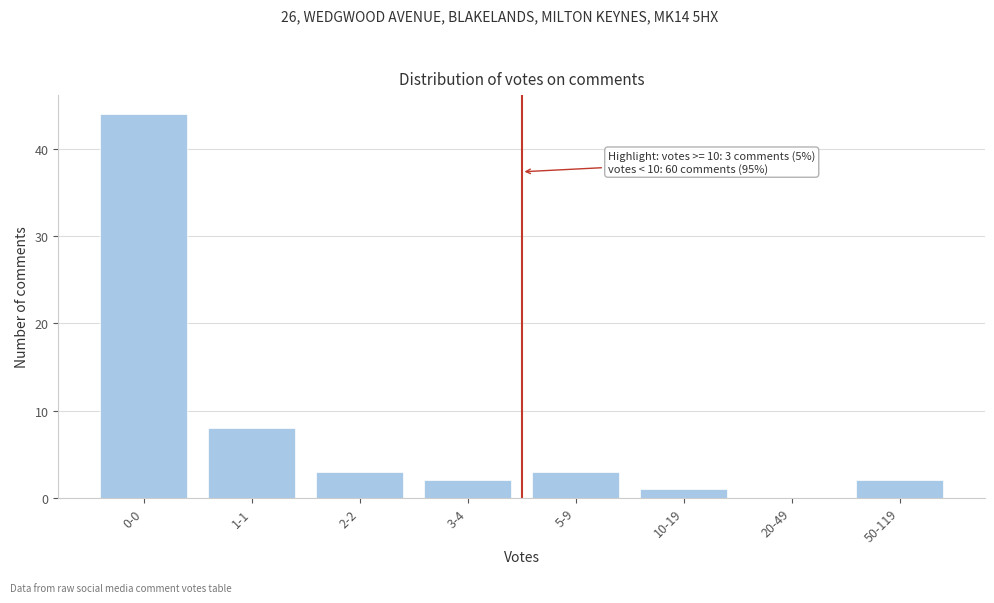

Reading left to right, list all the values displayed in this chart.

0-0=44	1-1=8	2-2=3	3-4=2	5-9=3	10-19=1	20-49=0	50-119=2